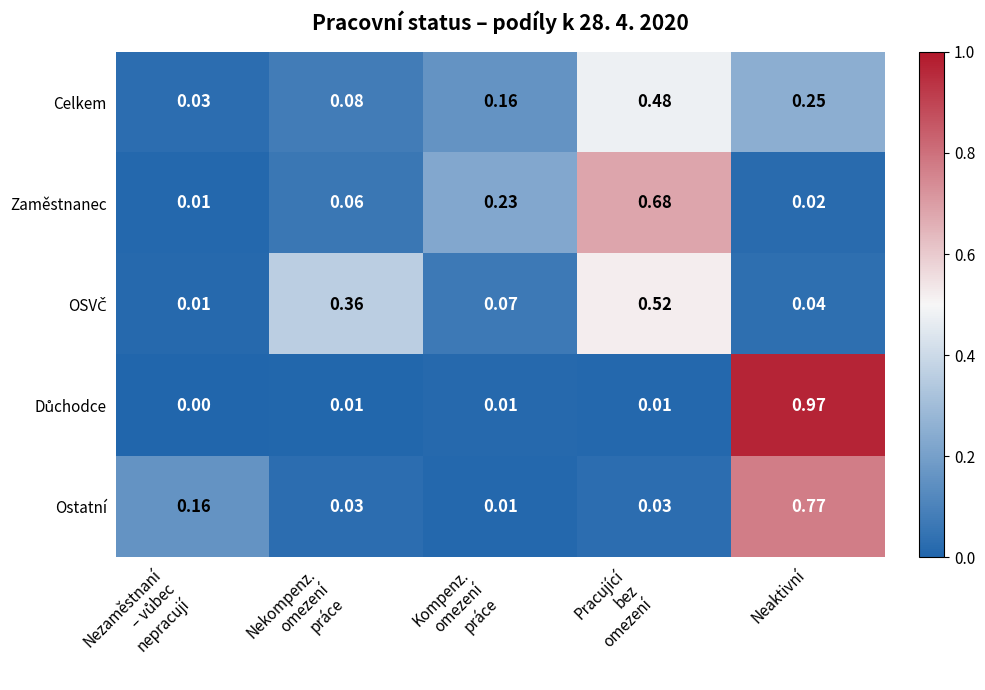

At which category is the sum across all series the highest?

Neaktivní